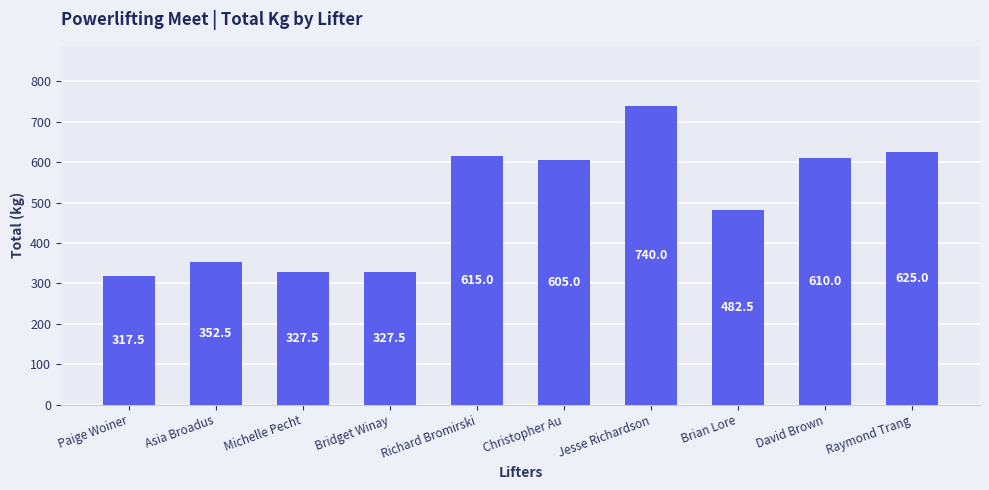

Reading right to left, list all the values displayed in this chart.

625.0	610.0	482.5	740.0	605.0	615.0	327.5	327.5	352.5	317.5